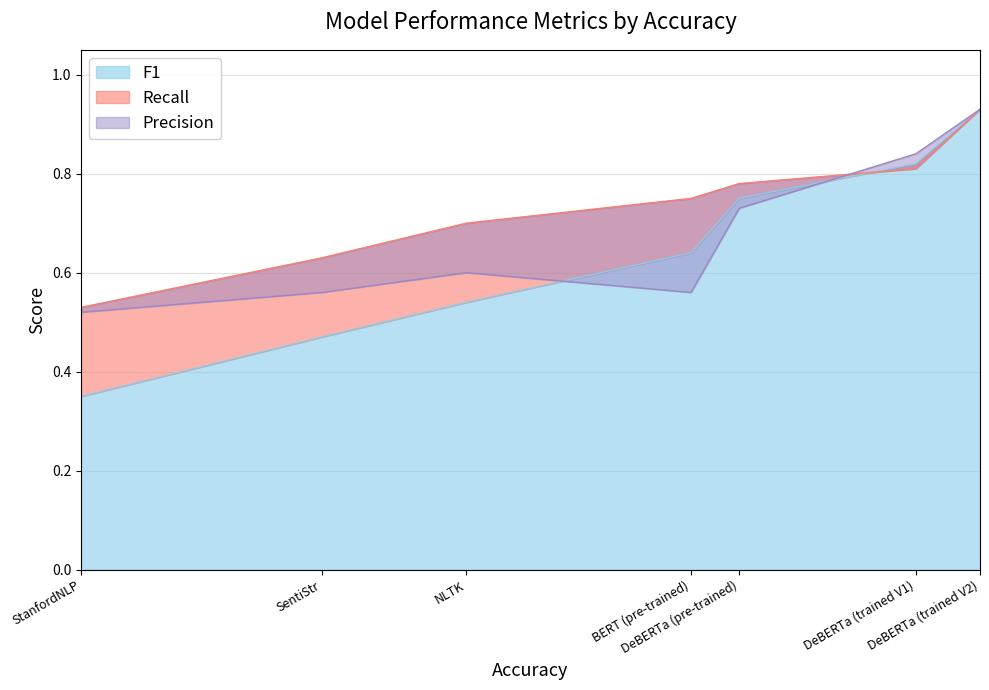

Count the number of categories in the chart.

7